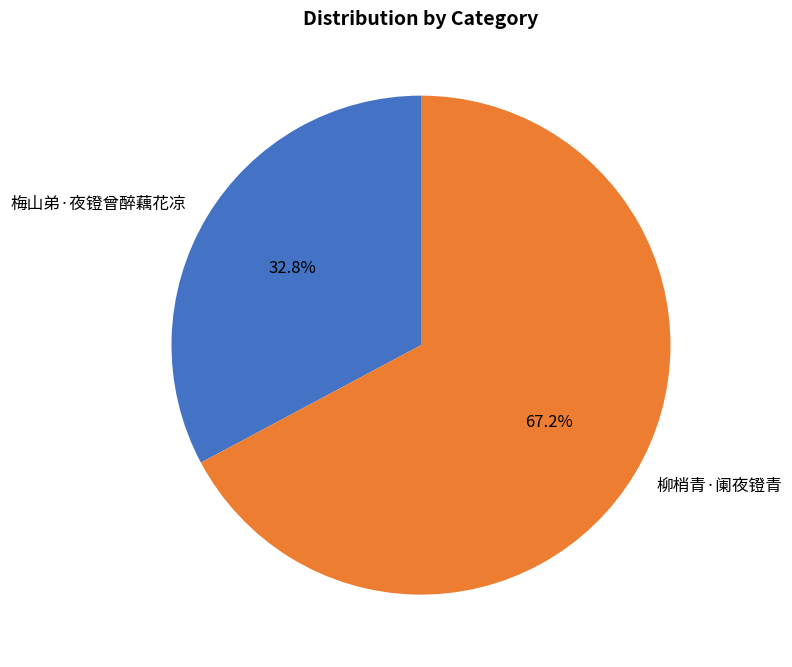

Approximately how many times larger is the value at 柳梢青·阑夜镫青 compared to 梅山弟·夜镫曾醉藕花凉?

2.0